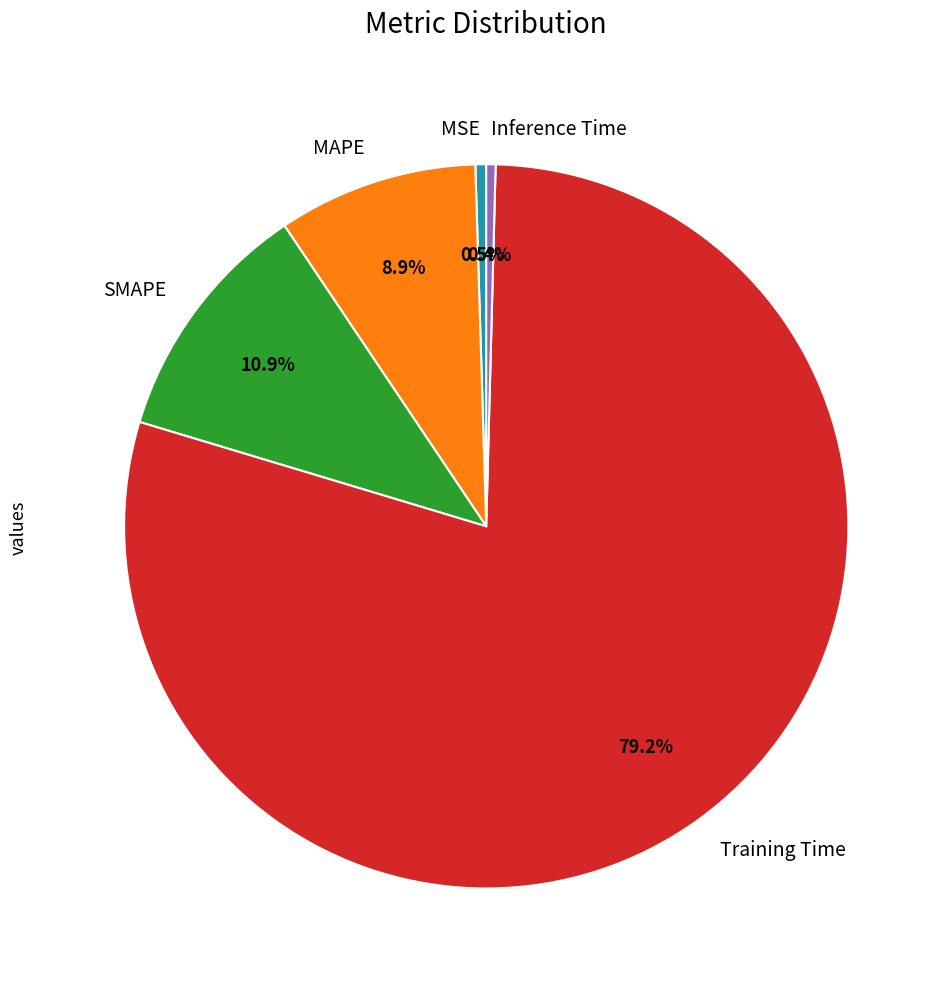

True or false: MAPE accounts for 9% of the total.

True